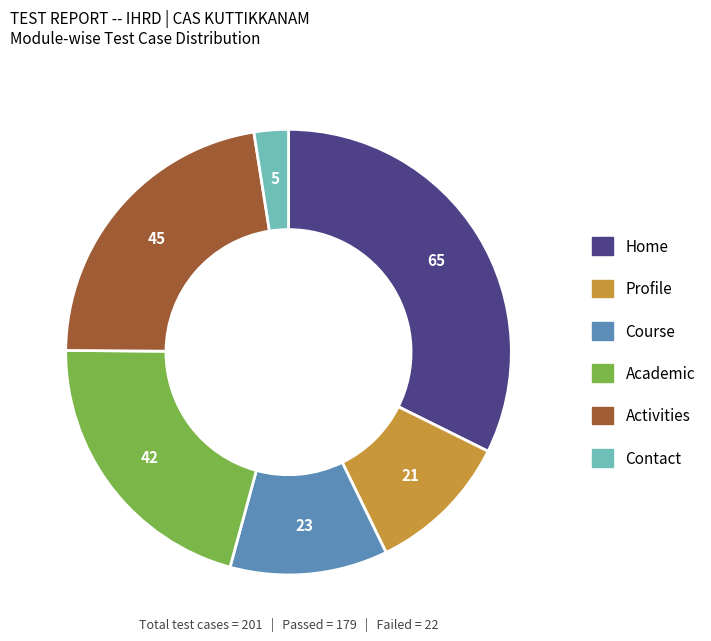

Is it true that Contact is 13% of the pie?

False